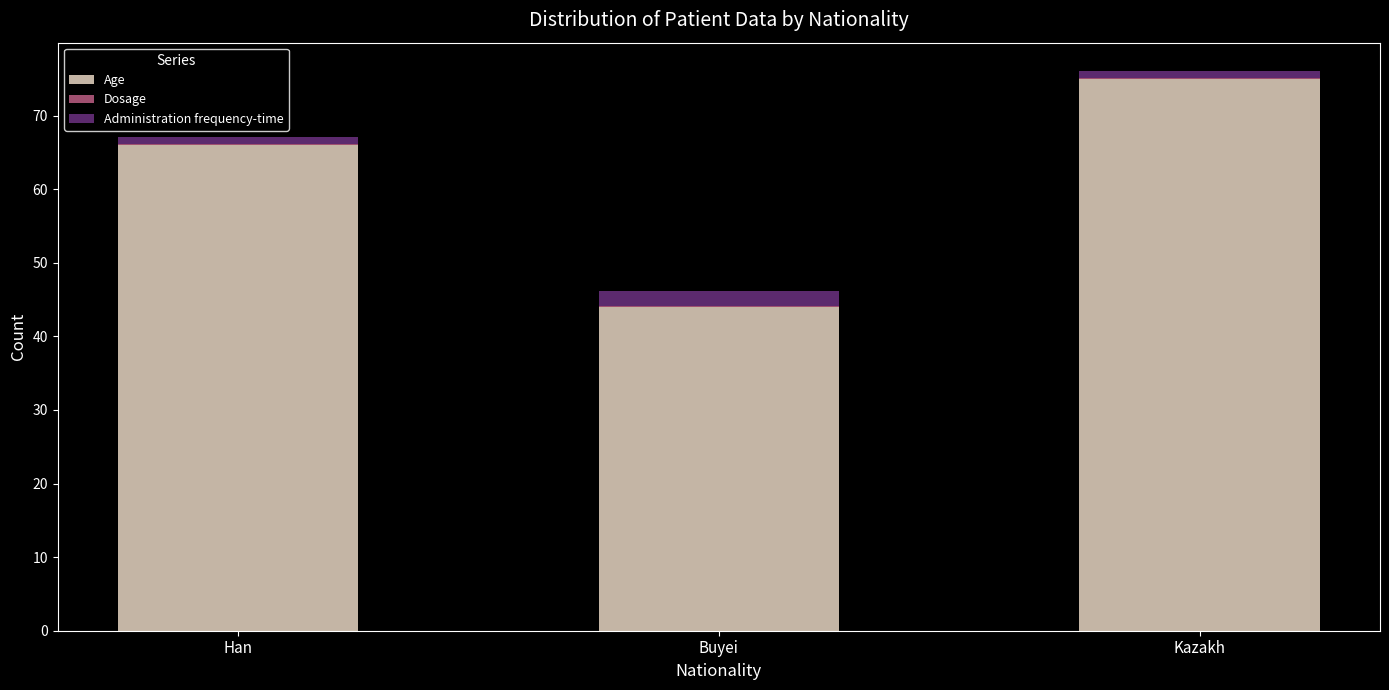

What is the total value across all series at Han?

67.1